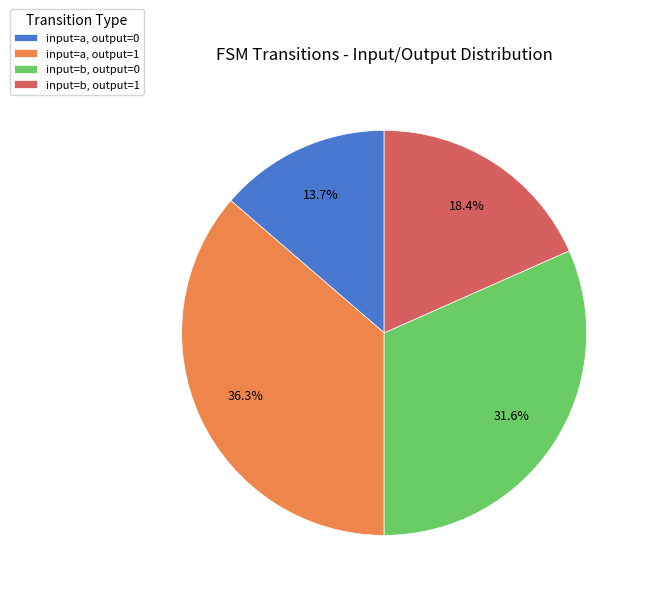

Is there a majority slice in this chart?

No